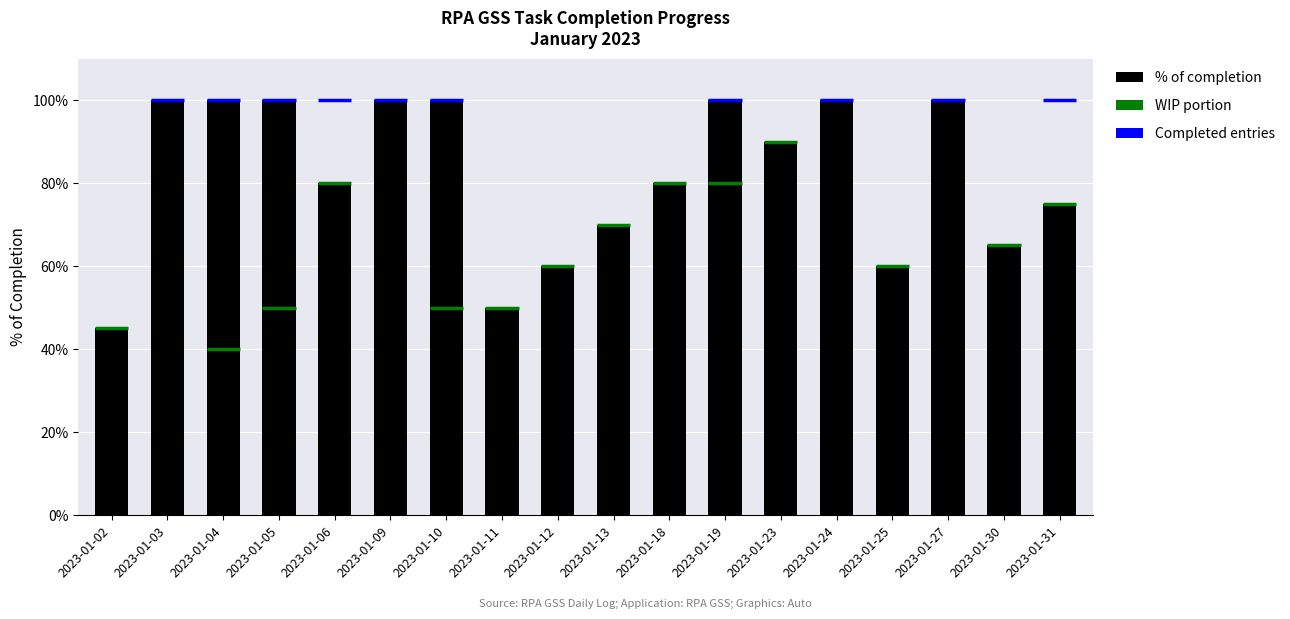

Reading left to right, extract all data points from this chart.

% of completion: 0.5	1.0	1.0	1.0	0.8	1.0	1.0	0.5	0.6	0.7	0.8	1.0	0.9	1.0	0.6	1.0	0.7	0.8
WIP portion: 0.5	0.0	0.4	0.5	0.8	0.0	0.5	0.5	0.6	0.7	0.8	0.8	0.9	0.0	0.6	0.0	0.7	0.8